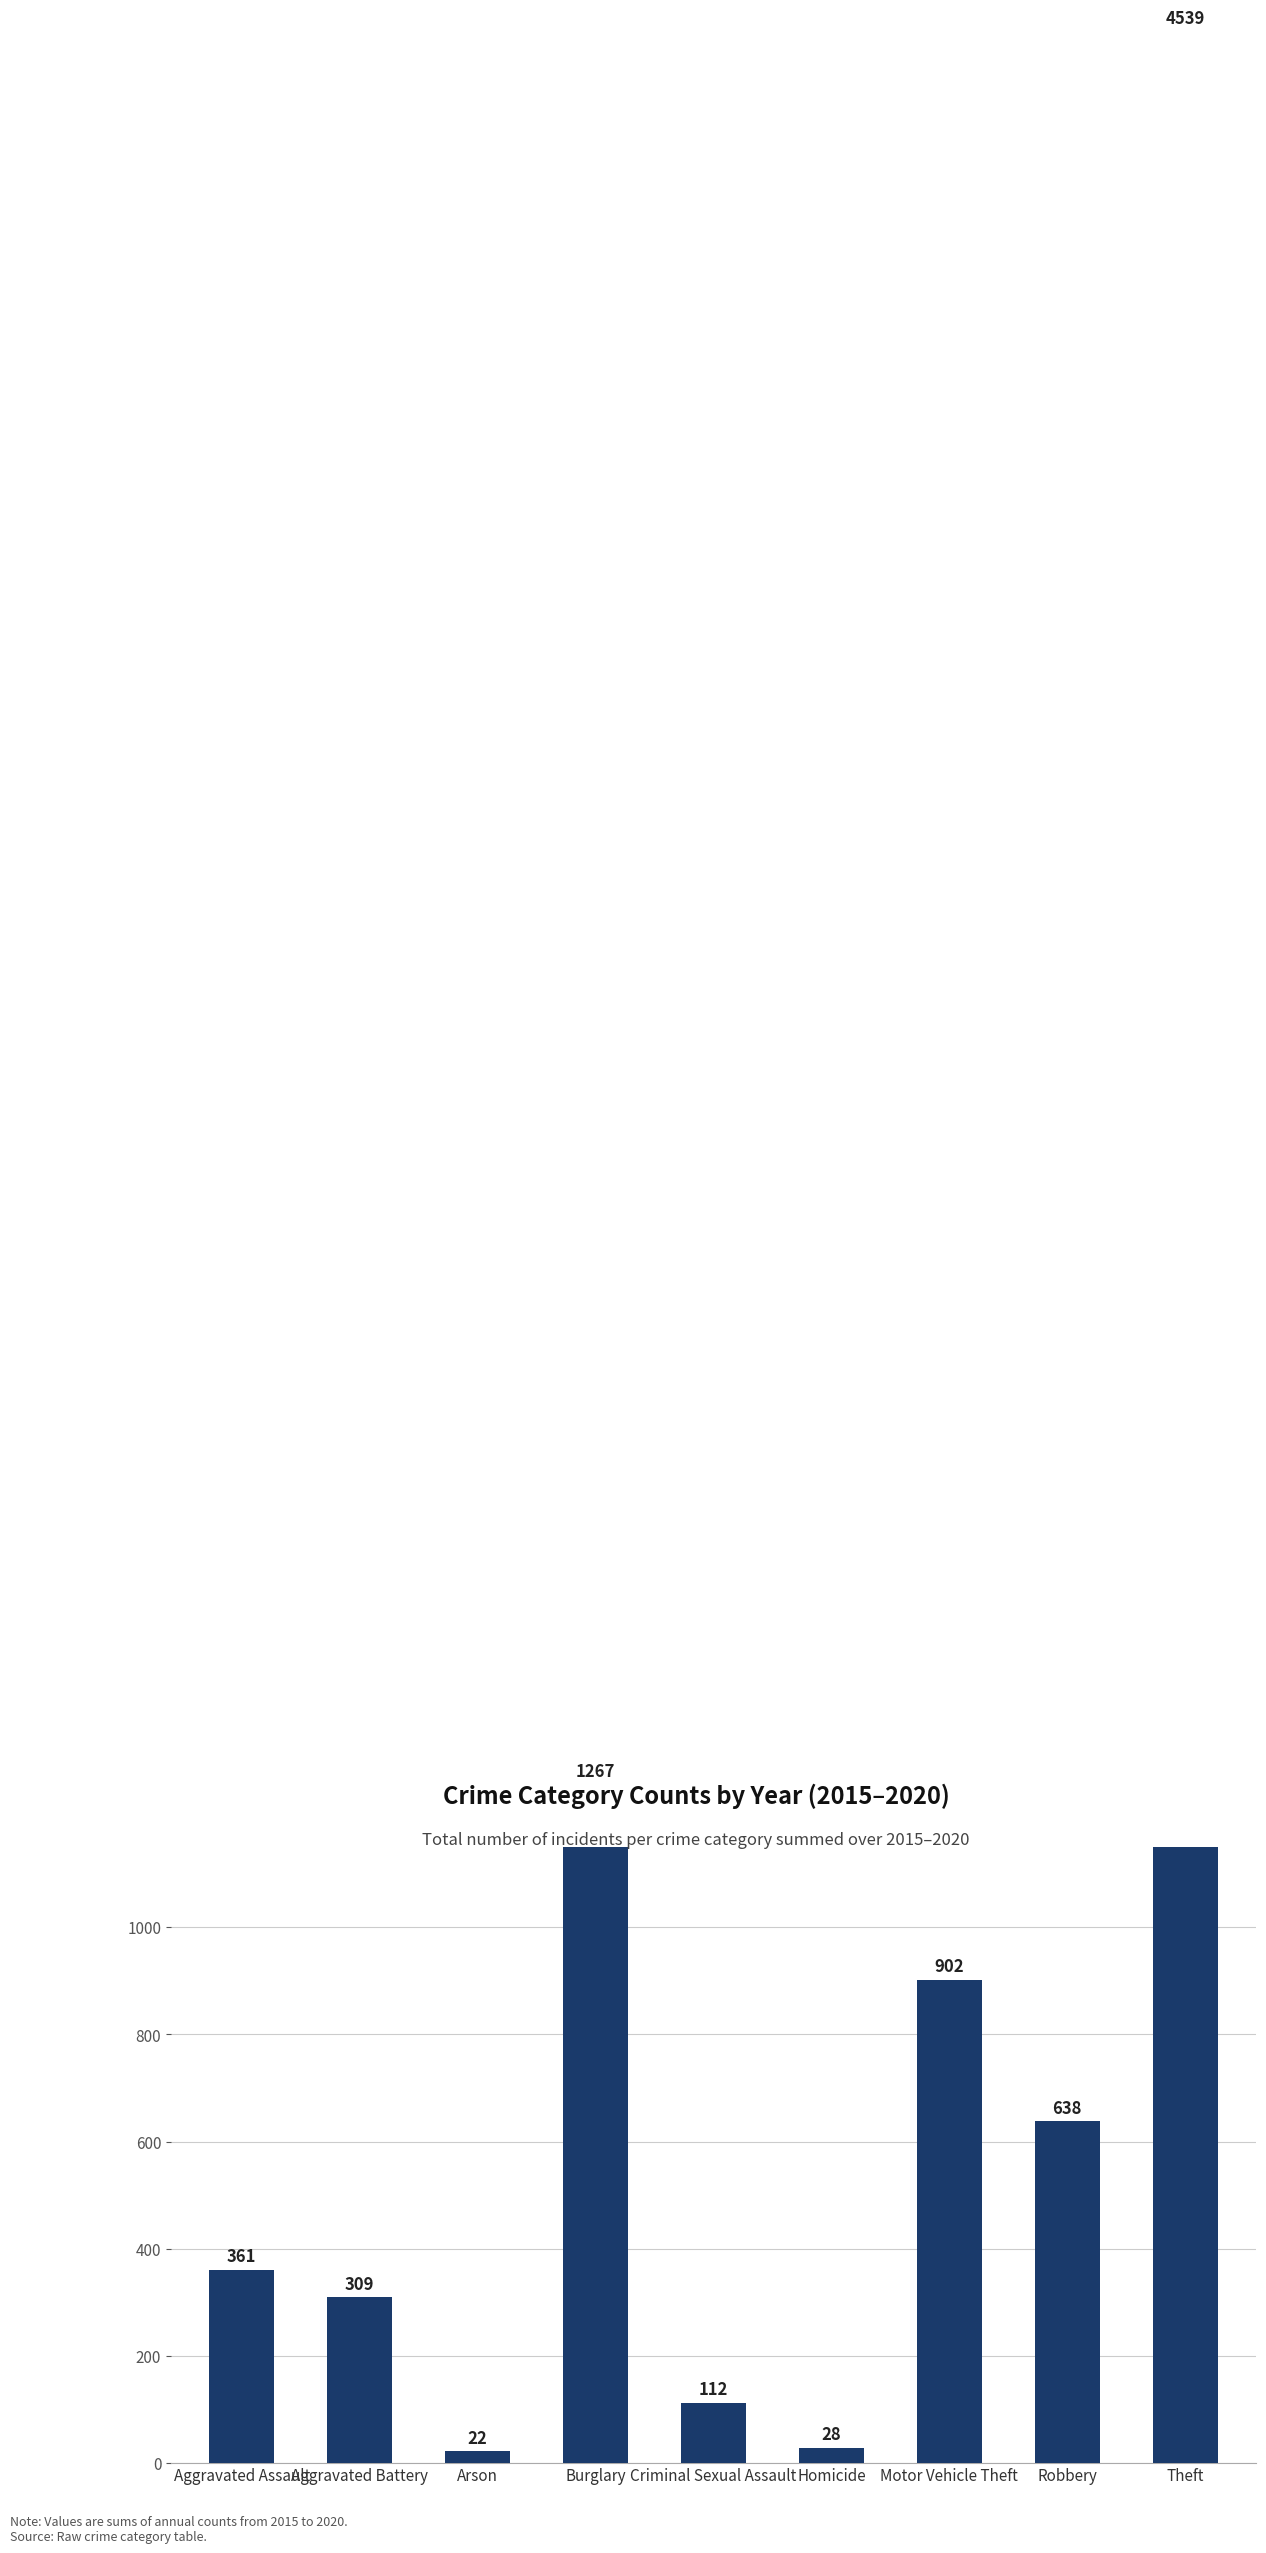

Reading left to right, what are all the values shown in this chart?

361	309	22	1267	112	28	902	638	4539